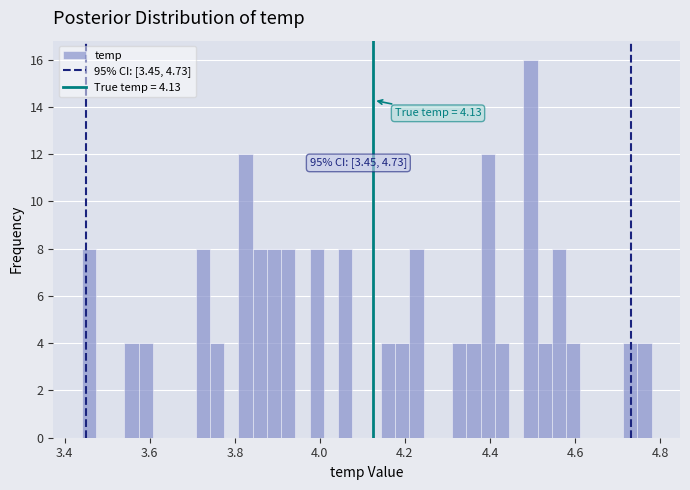

Around what value on the x-axis is the tallest bar? Give the approximate position of its centre, as read against the axis.

4.50